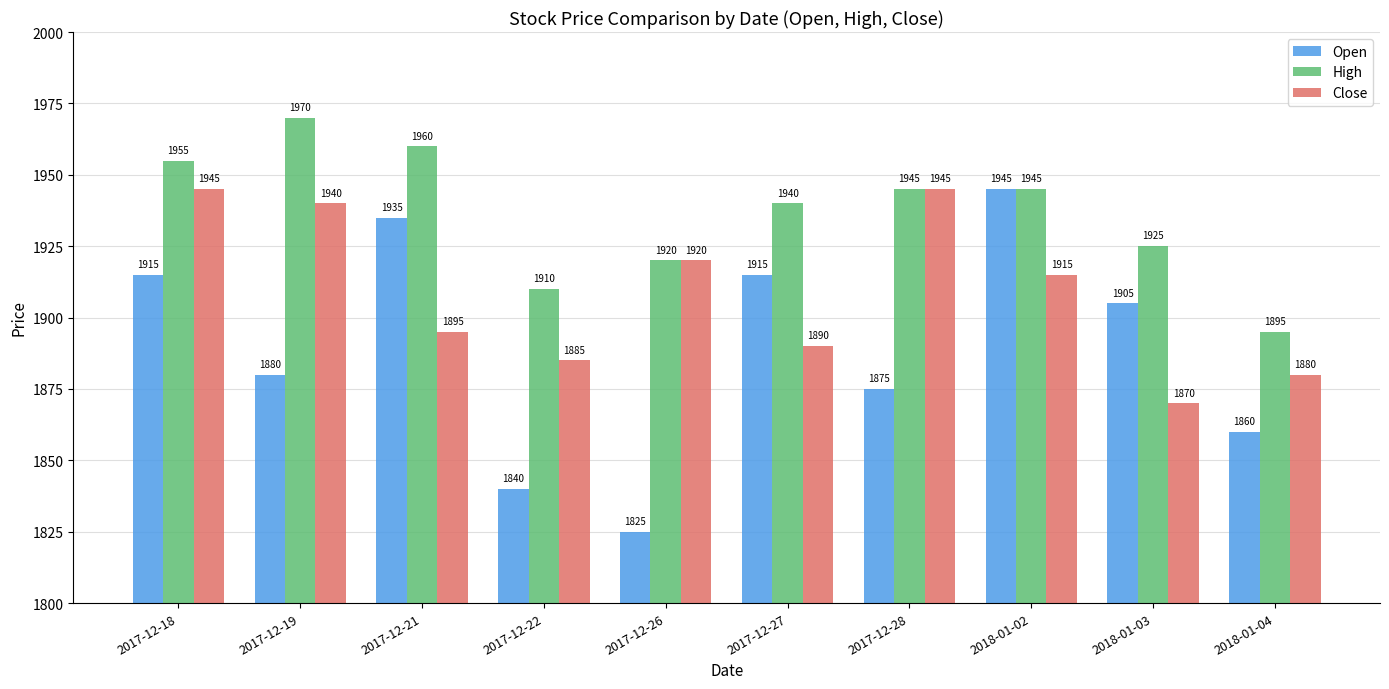

Reading left to right, what are all the values shown in this chart?

Open: 2017-12-18=1915	2017-12-19=1880	2017-12-21=1935	2017-12-22=1840	2017-12-26=1825	2017-12-27=1915	2017-12-28=1875	2018-01-02=1945	2018-01-03=1905	2018-01-04=1860
High: 2017-12-18=1955	2017-12-19=1970	2017-12-21=1960	2017-12-22=1910	2017-12-26=1920	2017-12-27=1940	2017-12-28=1945	2018-01-02=1945	2018-01-03=1925	2018-01-04=1895
Close: 2017-12-18=1945	2017-12-19=1940	2017-12-21=1895	2017-12-22=1885	2017-12-26=1920	2017-12-27=1890	2017-12-28=1945	2018-01-02=1915	2018-01-03=1870	2018-01-04=1880